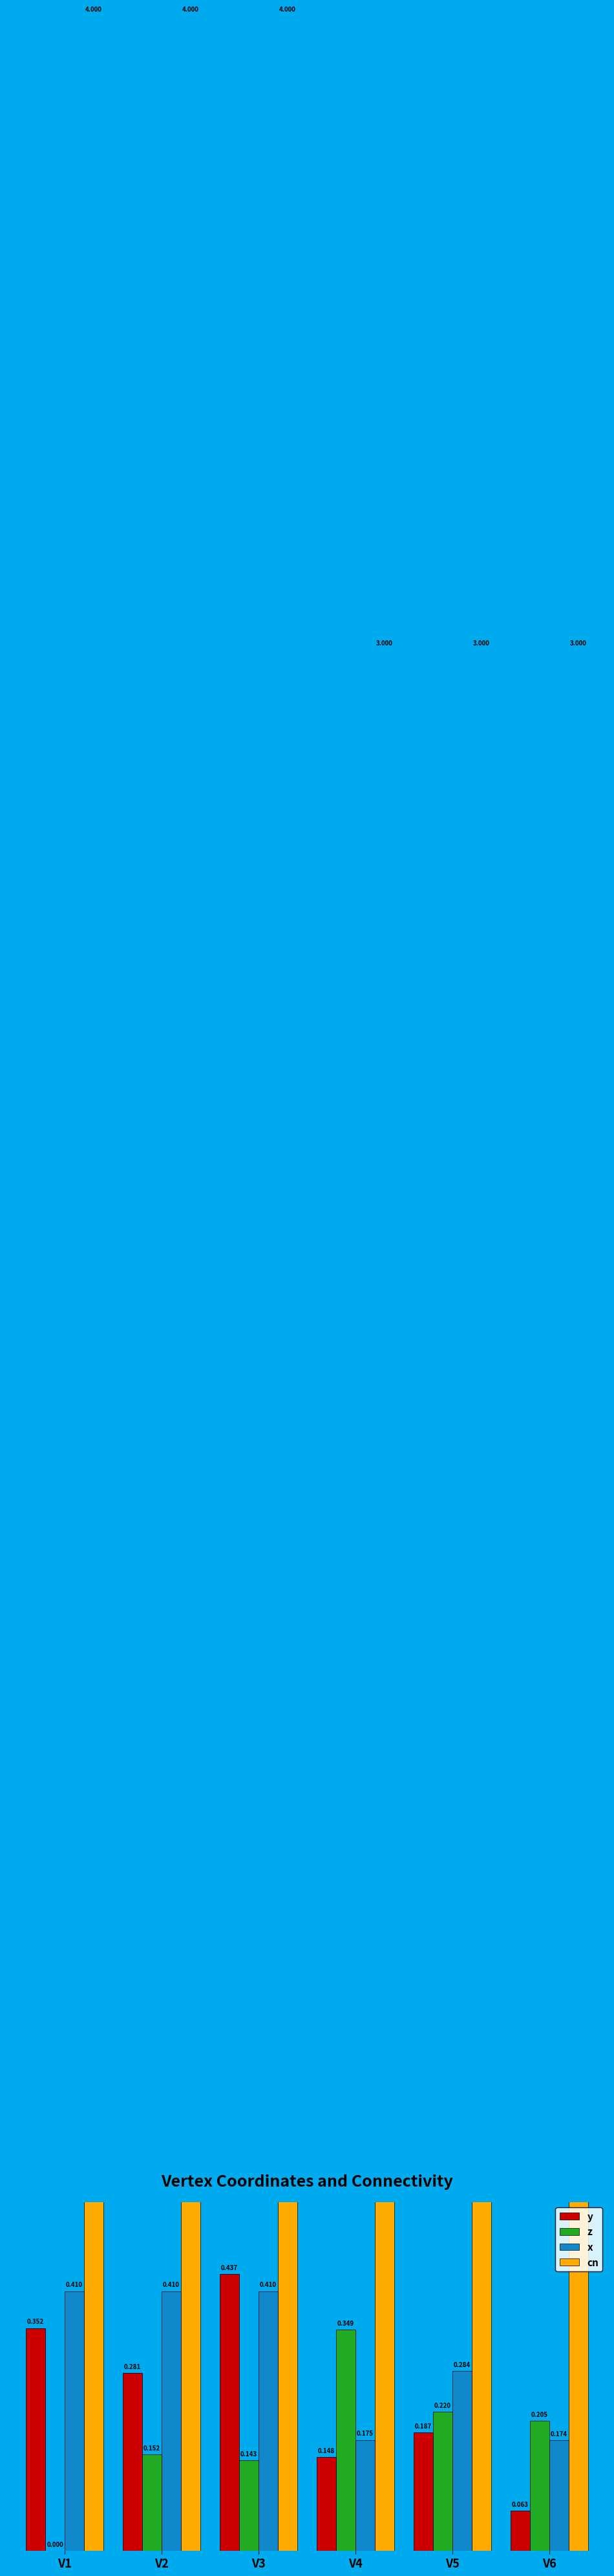

What is the total value across all series at V4?

3.7